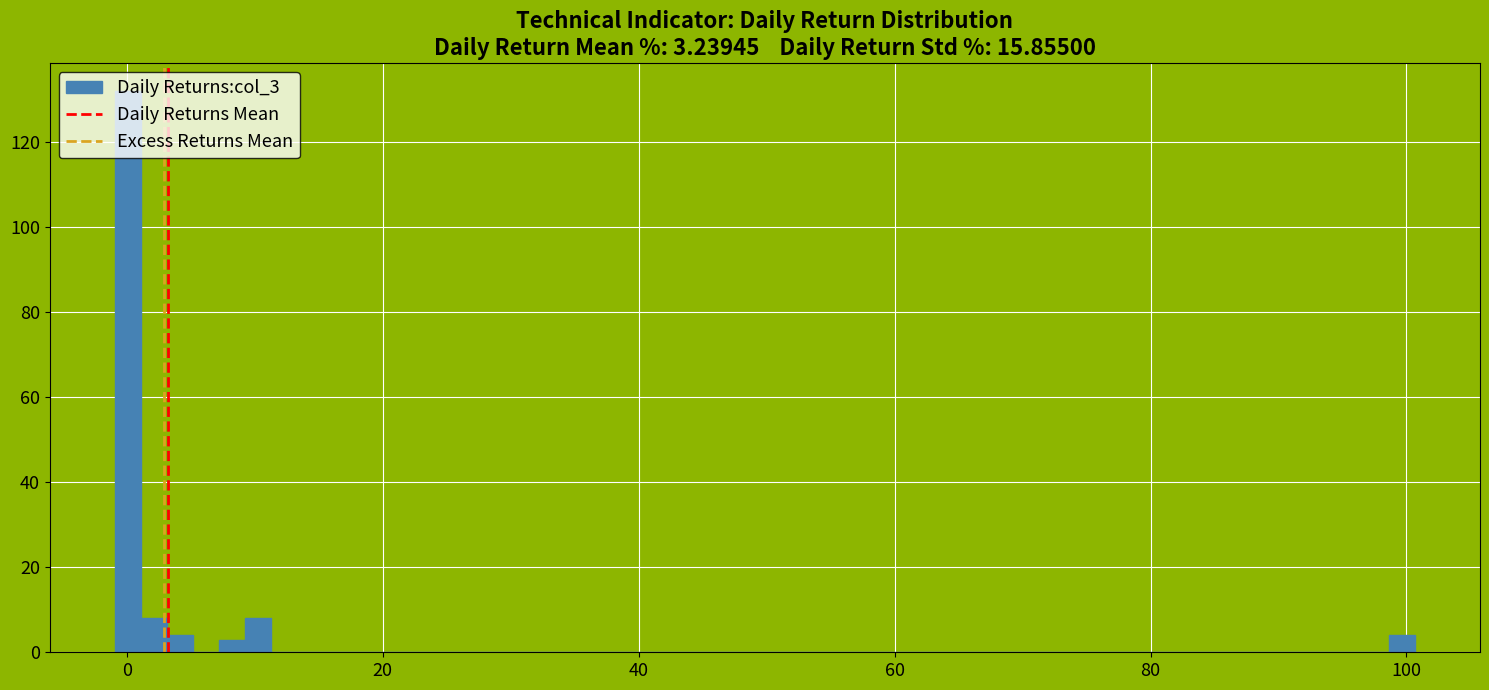

Around what value on the x-axis is the tallest bar? Give the approximate position of its centre, as read against the axis.

0